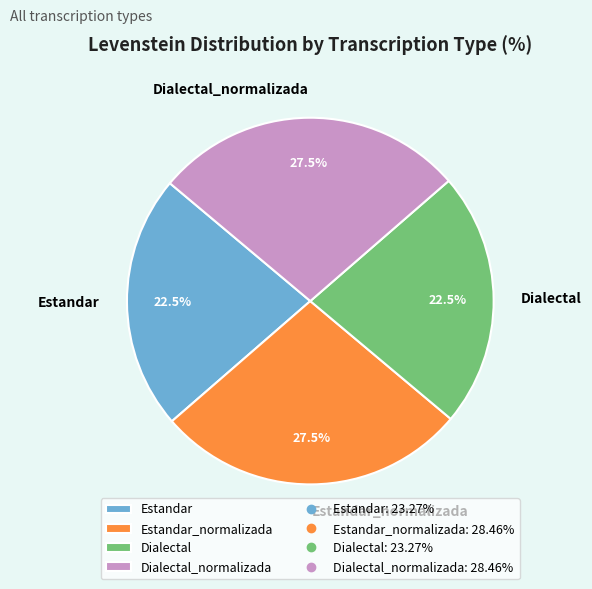

Approximately how many times larger is the value at Estandar_normalizada compared to Estandar?

1.2